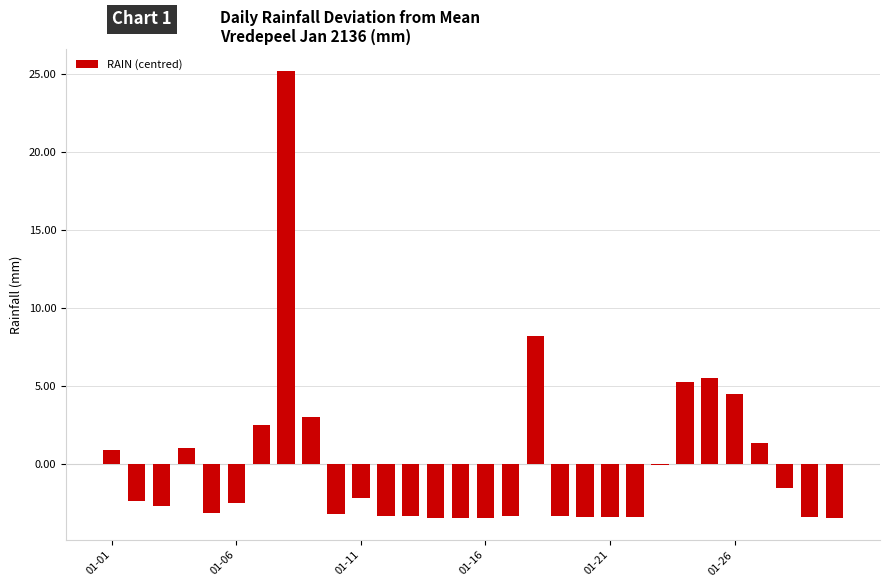

How many series are shown in this chart?

1